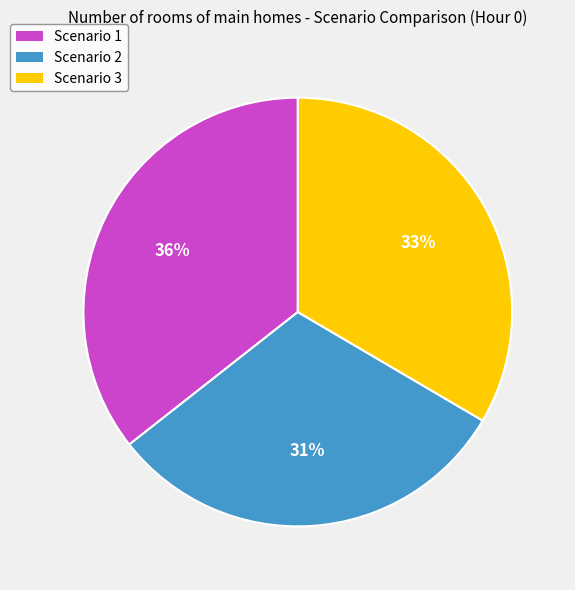

True or false: Scenario 3 accounts for 48% of the total.

False